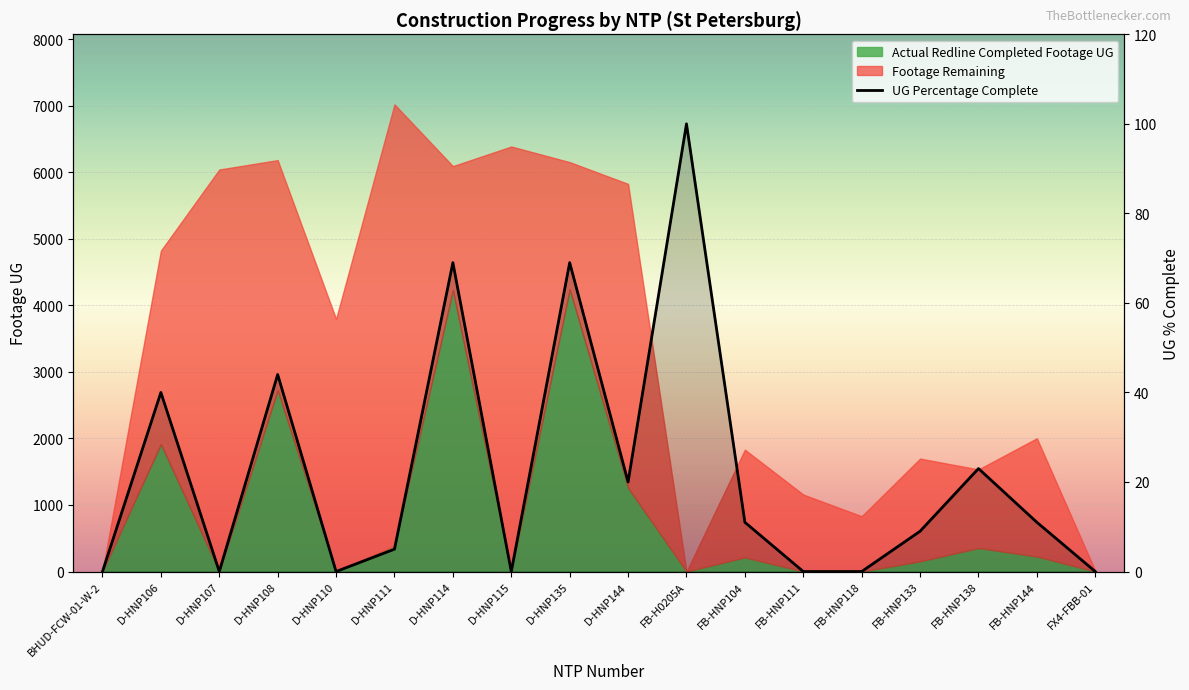

What is the value of the 4th point from the left?

44